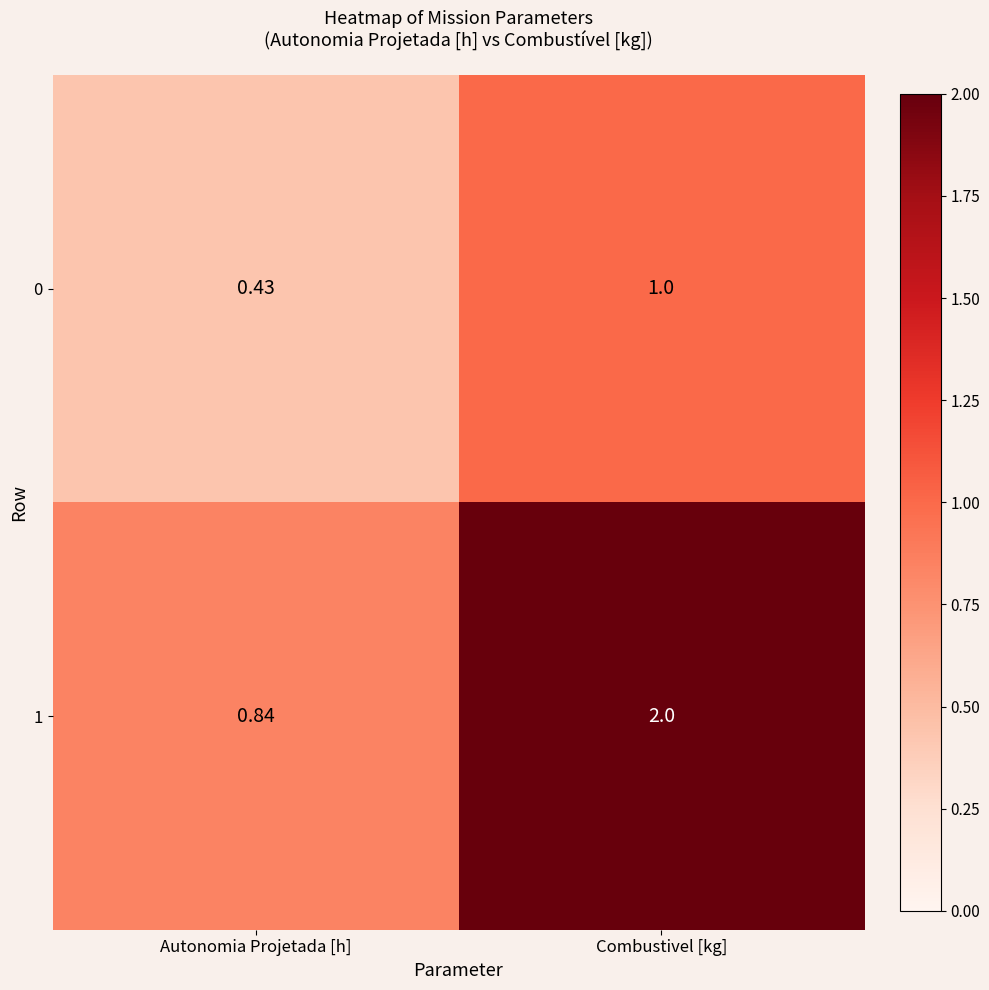

Which category has the lowest value across all series?

Autonomia Projetada [h]